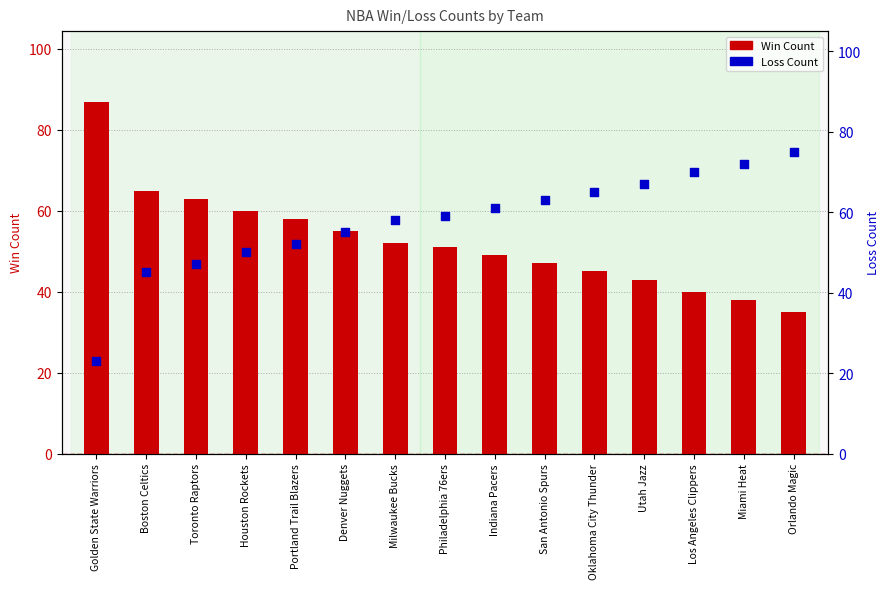

At how many categories does at least one series exceed 50?

15